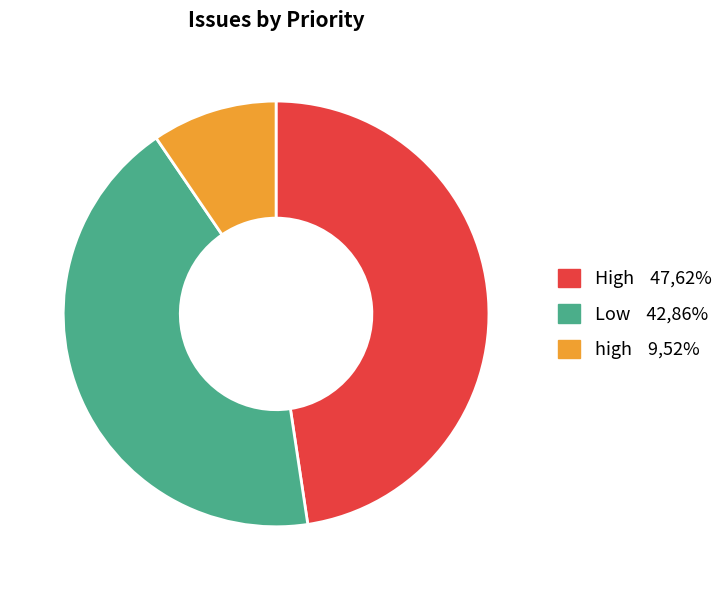

Does high account for over 50% of the chart?

No